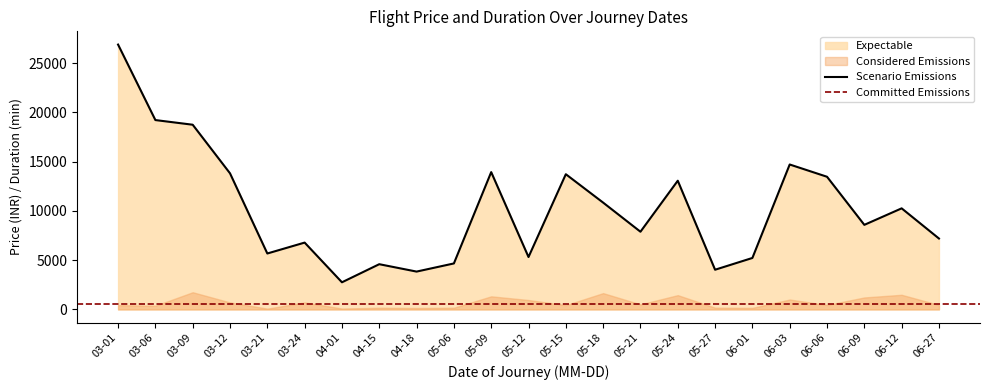

At which label does Scenario Emissions reach its minimum?

04-01